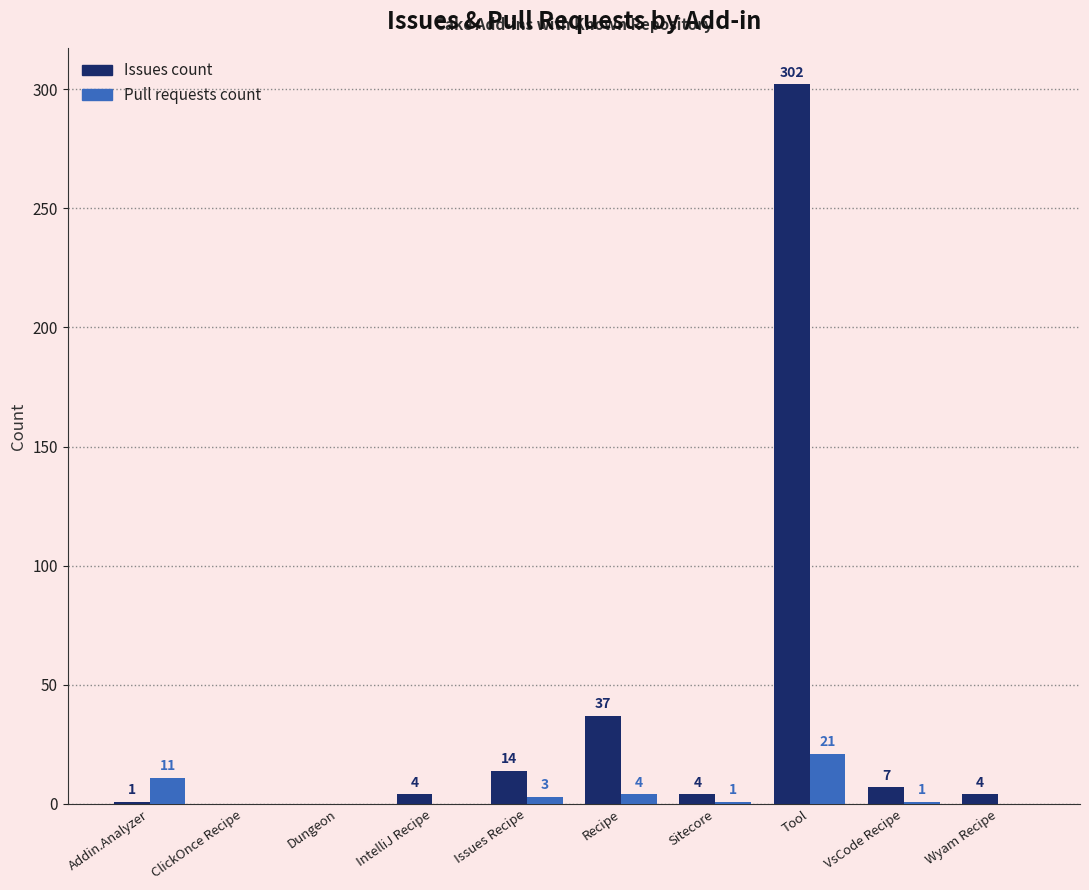

The value of Issues count at Recipe is 22. True or false?

False